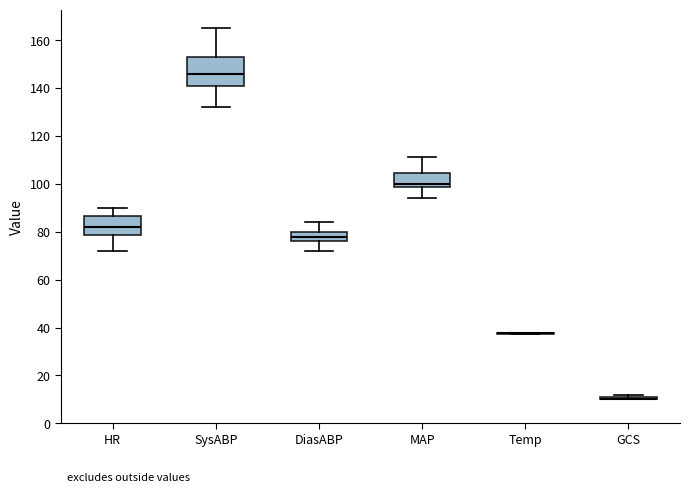

Where does the upper whisker of the box for MAP end on the y-axis? The values are not printed on the chart, so give them approximately, as read against the axis.

112